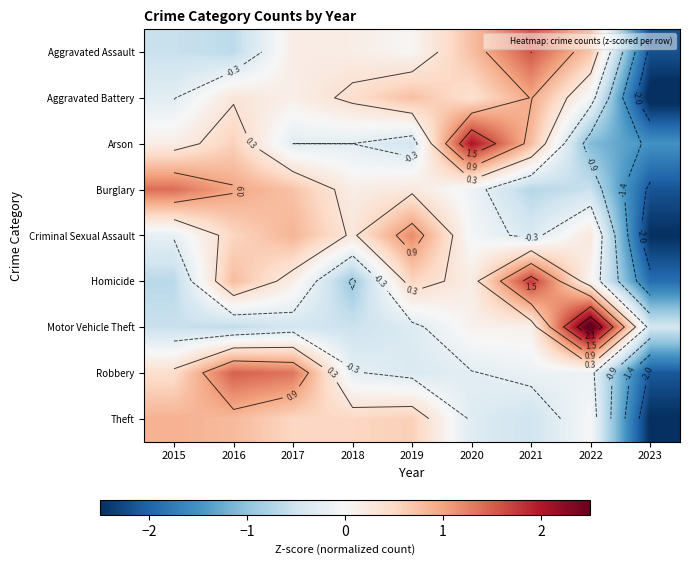

At which category is the sum across all series the highest?

2016